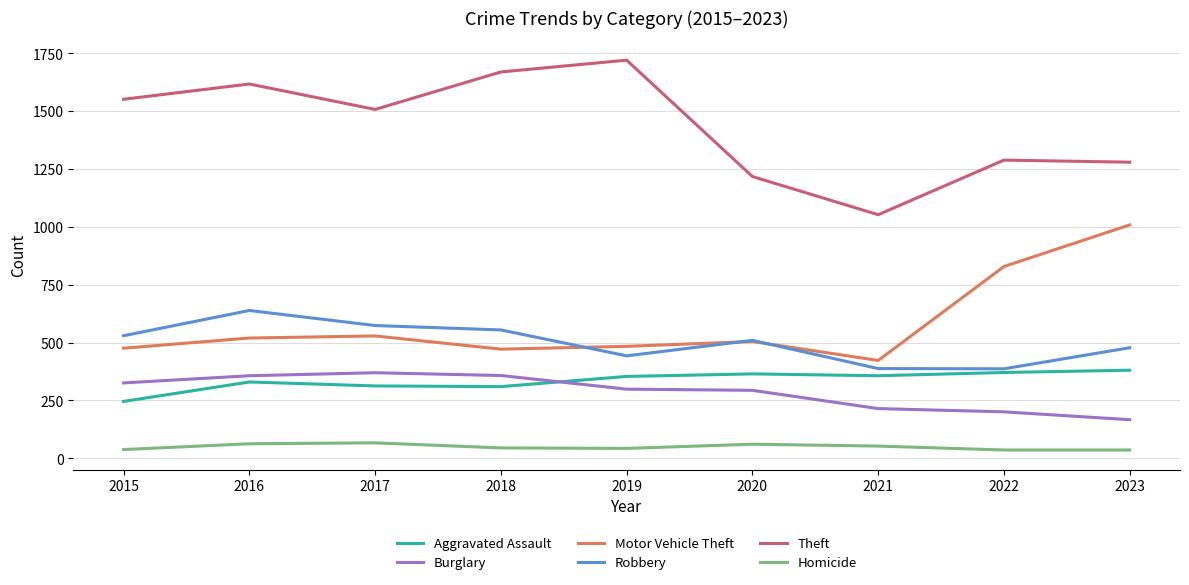

True or false: Aggravated Assault has a value of 437 at 2015.

False